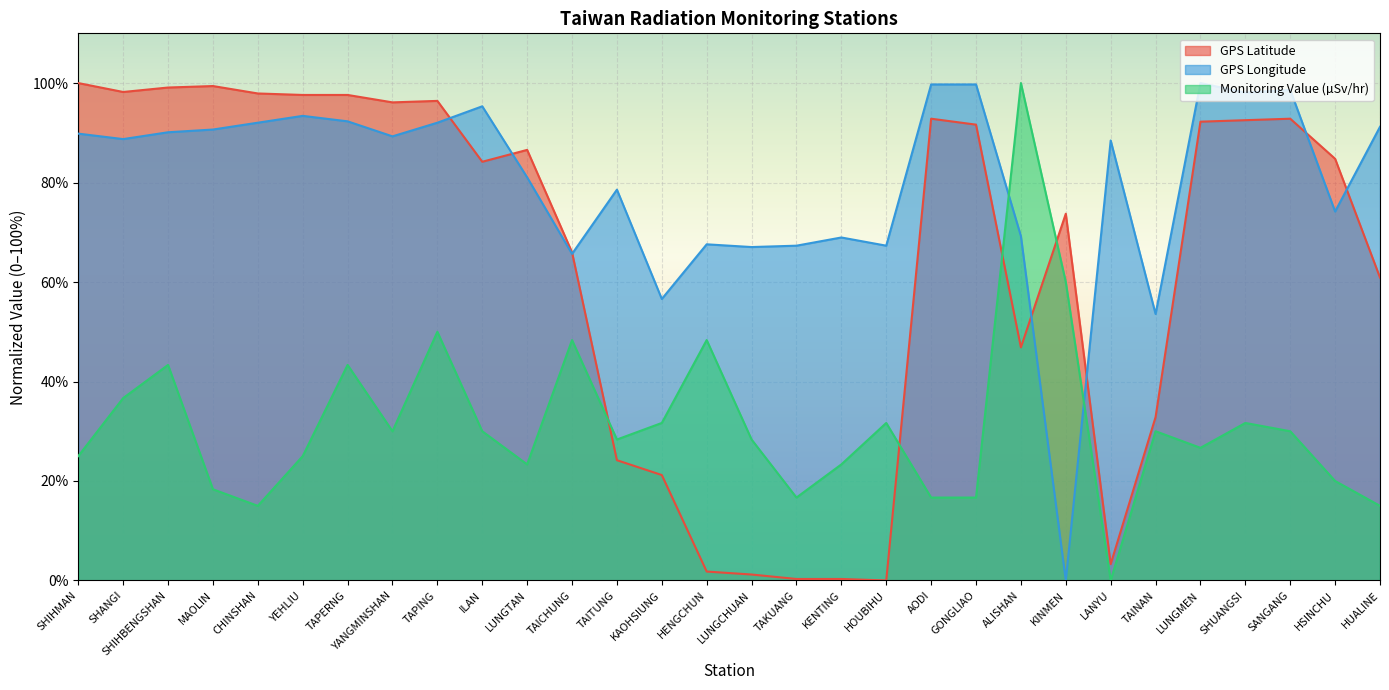

True or false: Monitoring Value (microSievert/hr) has a value of 30.3 at TAPERNG.

False